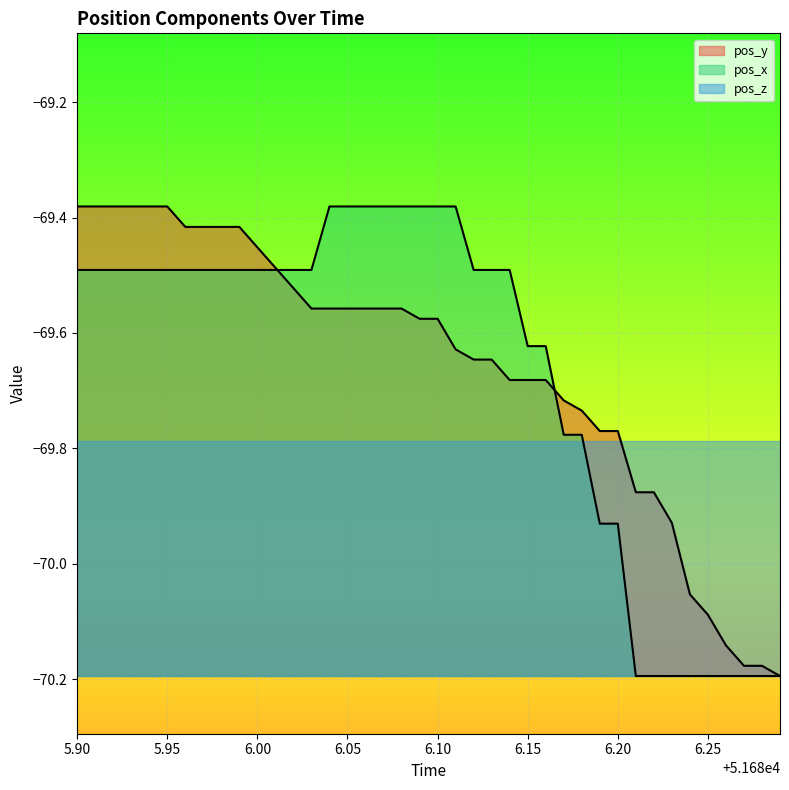

True or false: pos_y and pos_z intersect in this chart.

True